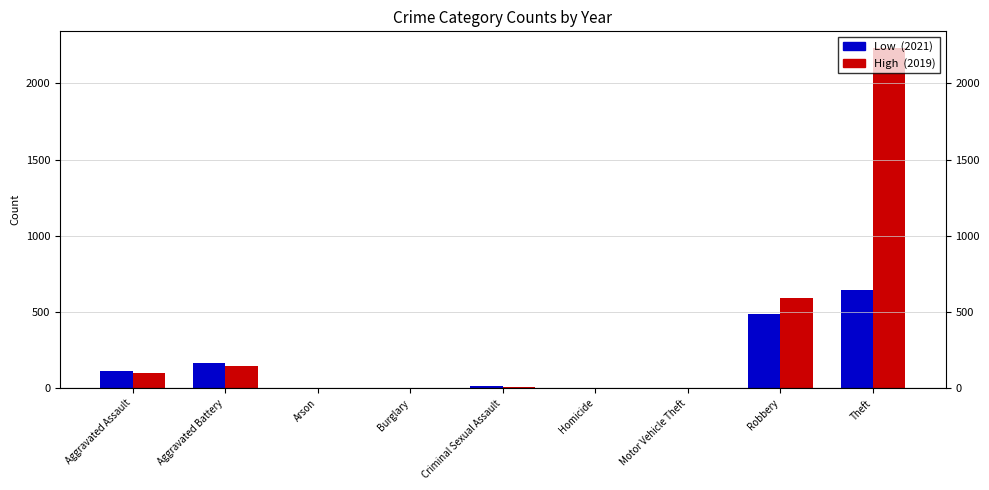

At which category is the sum across all series the highest?

Theft